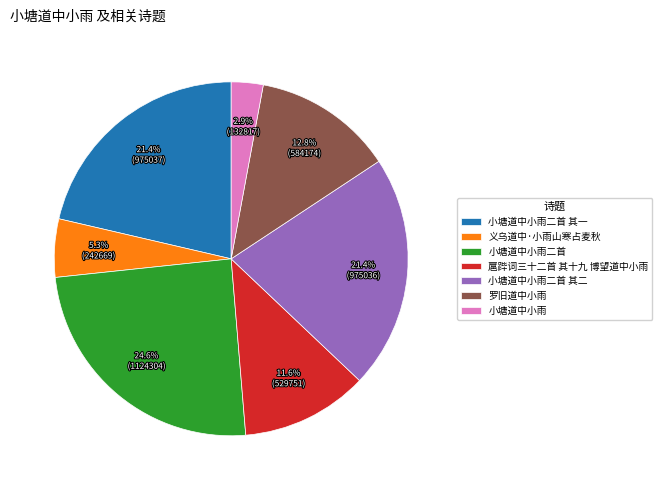

To the nearest percent, what portion does 小塘道中小雨 represent?

3%